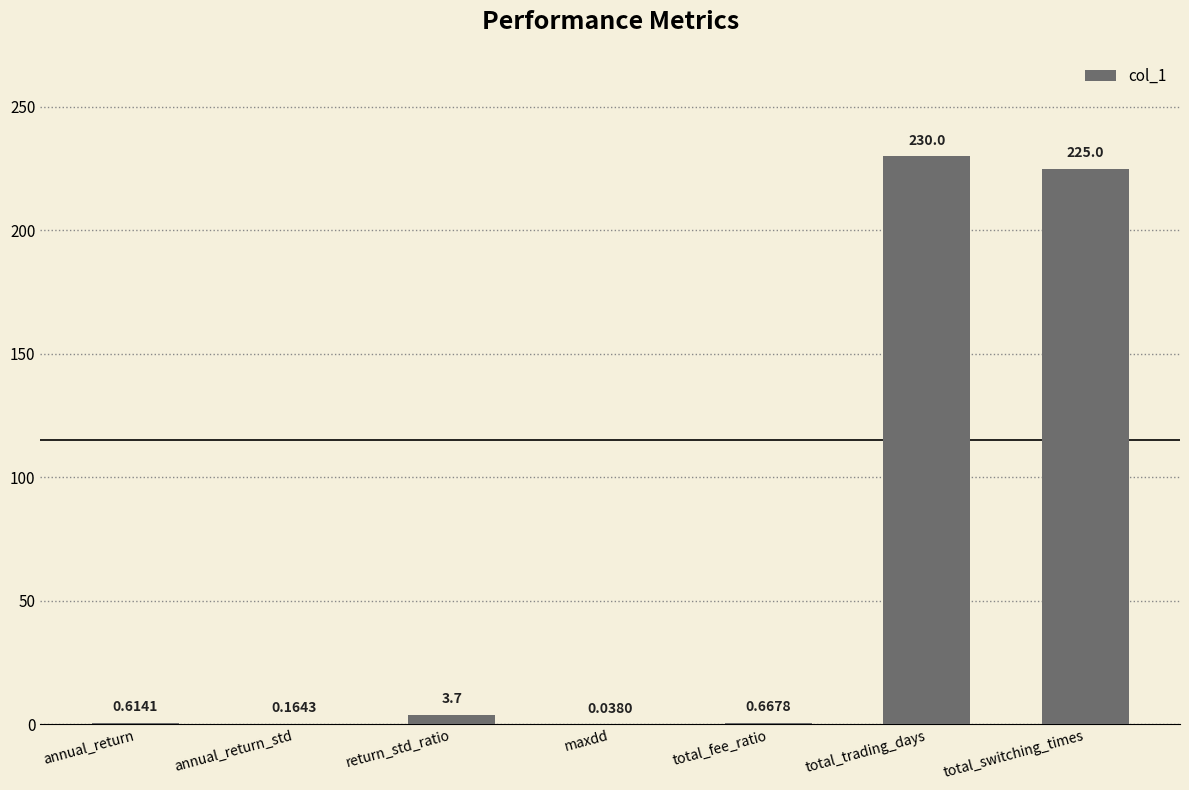

Is it true that the value at total_switching_times is 114.2?

False